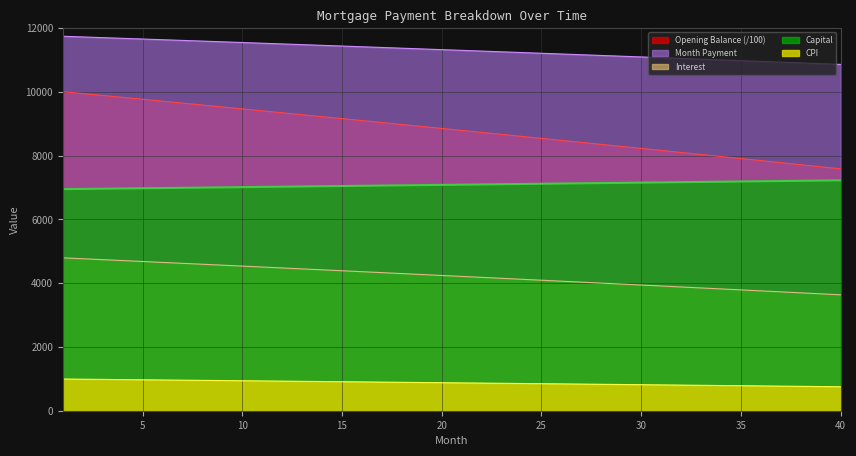

List the labels in order of interest value, largest first.

1, 2, 3, 4, 5, 6, 7, 8, 9, 10, 11, 12, 13, 14, 15, 16, 17, 18, 19, 20, 21, 22, 23, 24, 25, 26, 27, 28, 29, 30, 31, 32, 33, 34, 35, 36, 37, 38, 39, 40